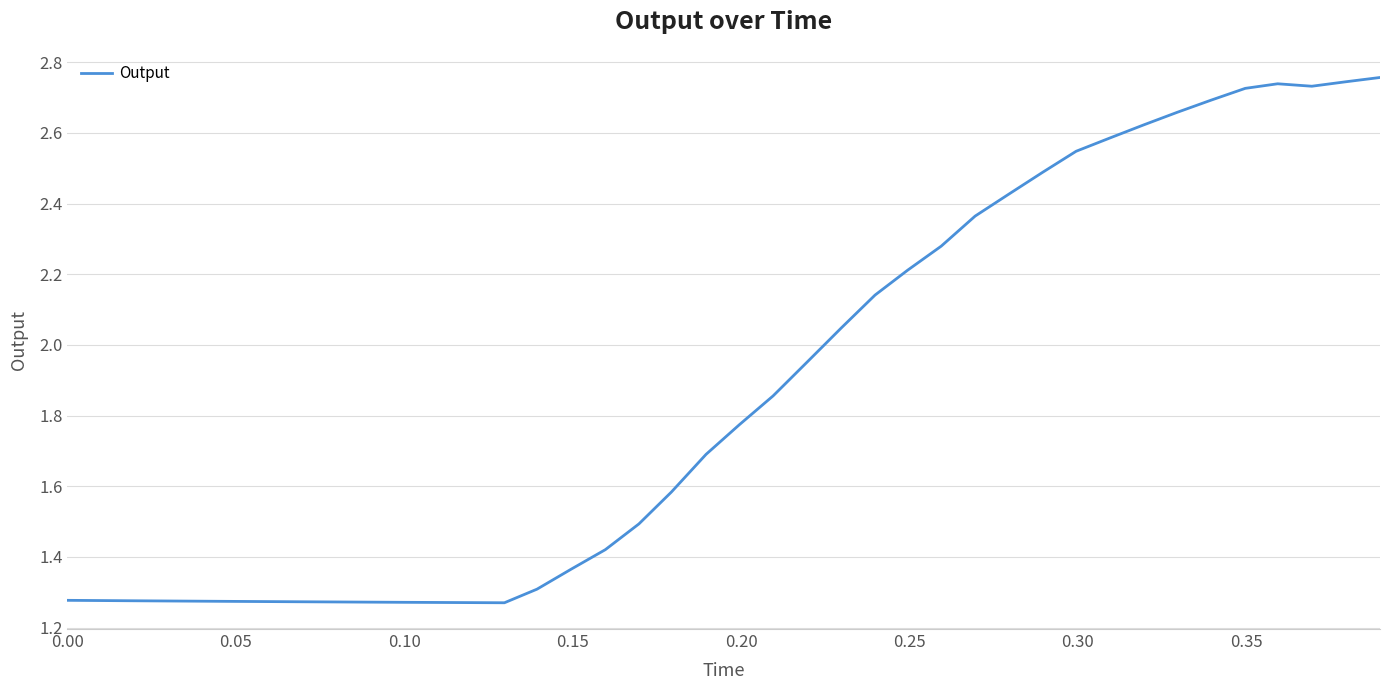

What is the difference between the maximum and minimum values?

1.5